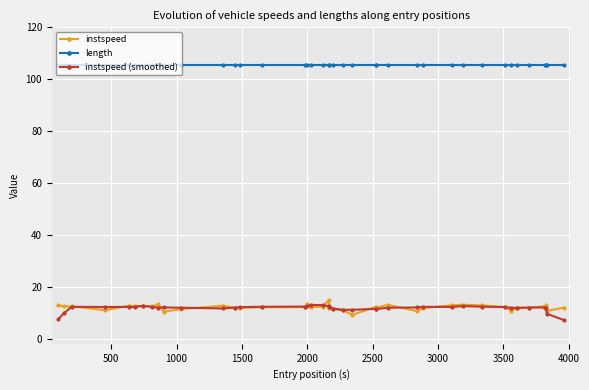

True or false: instspeed (smoothed) and length cross at least once.

False